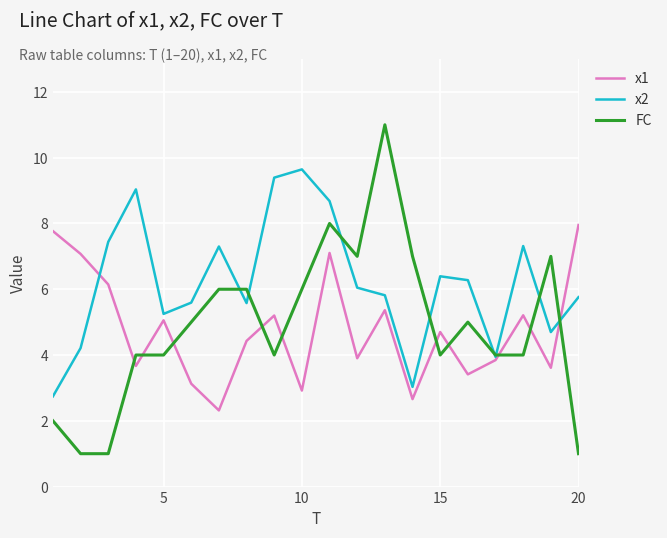

Does the chart have visible grid lines?

Yes